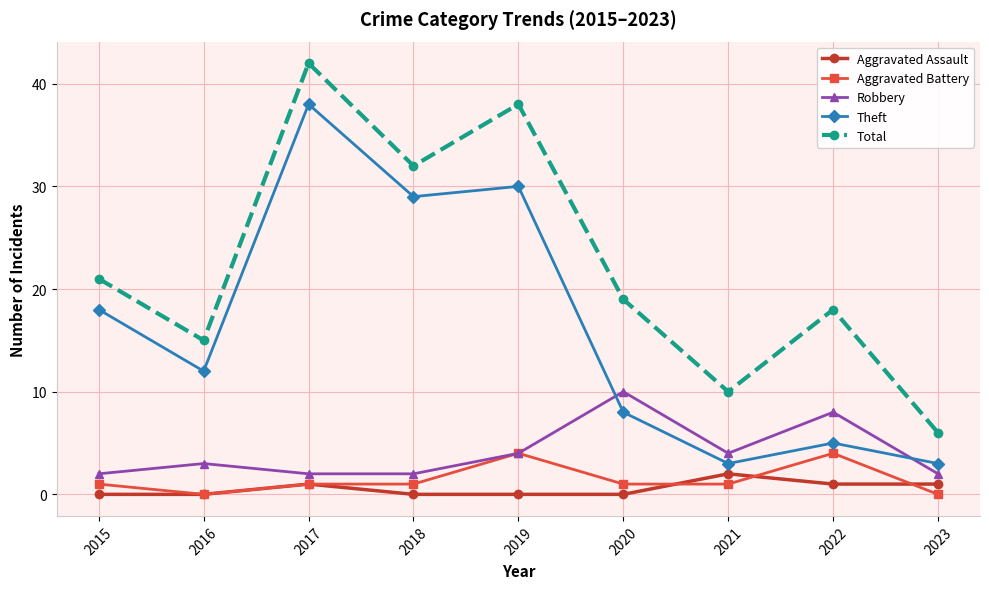

How many data points does each series have?

9